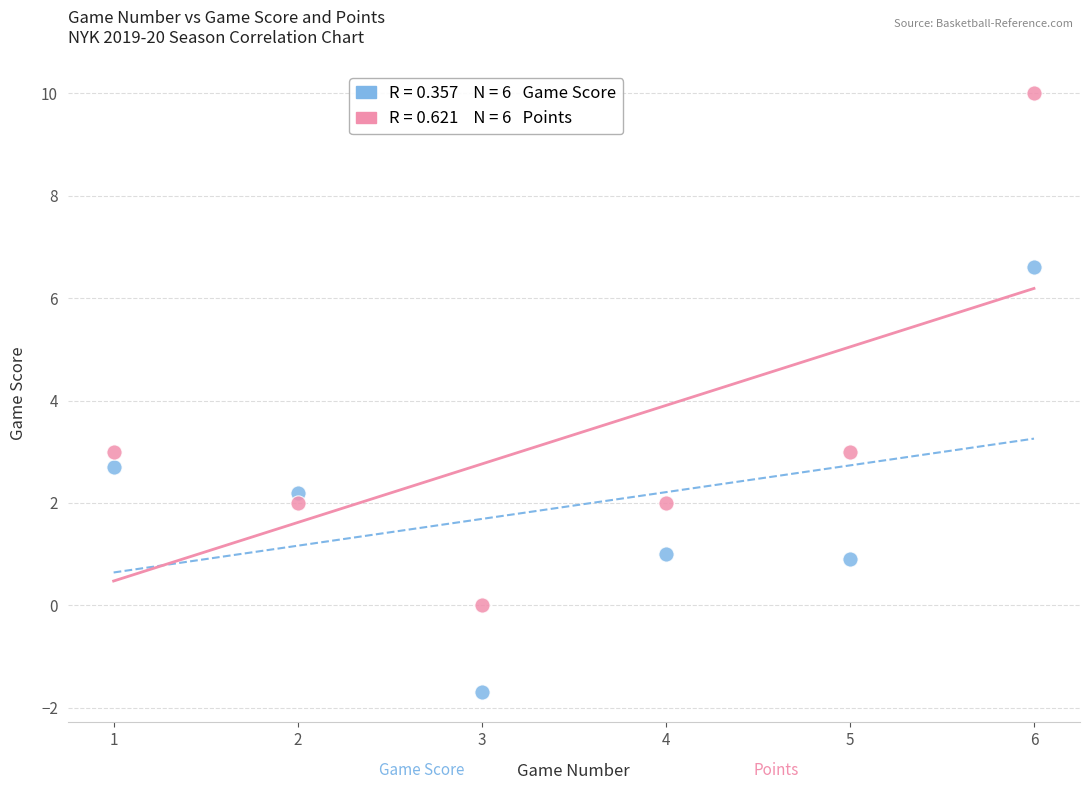

Across all data points, what is the range of Y values (max minus min)?

11.7